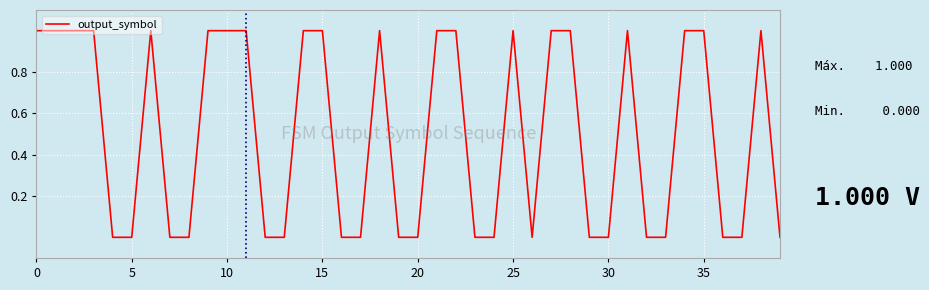

How many lines are shown in the chart?

1